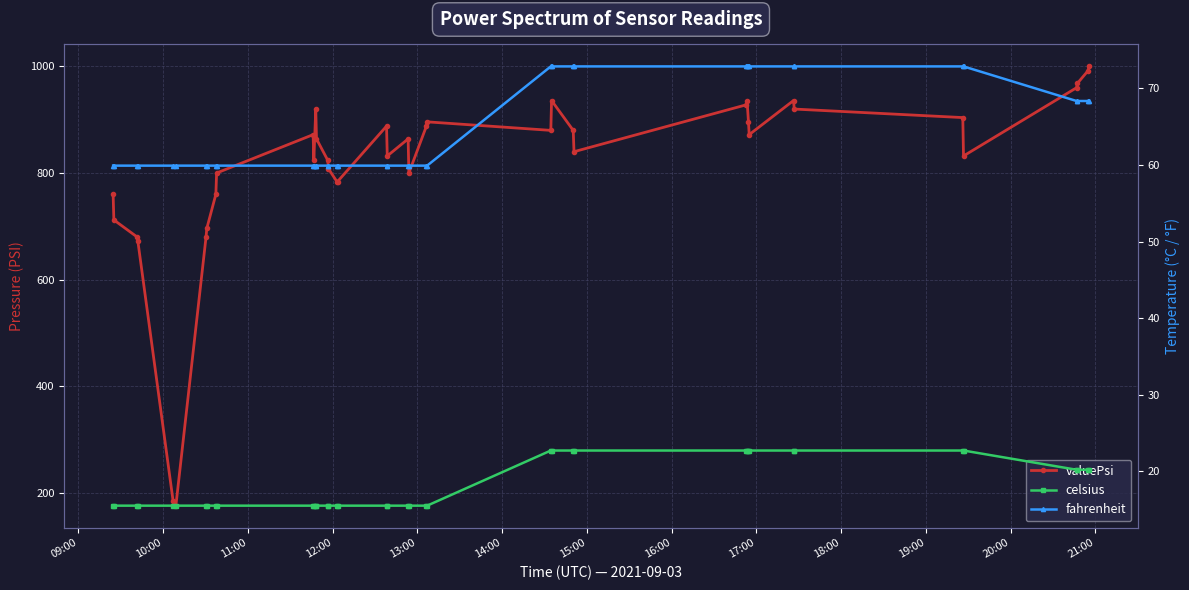

How many data points does each series have?

40